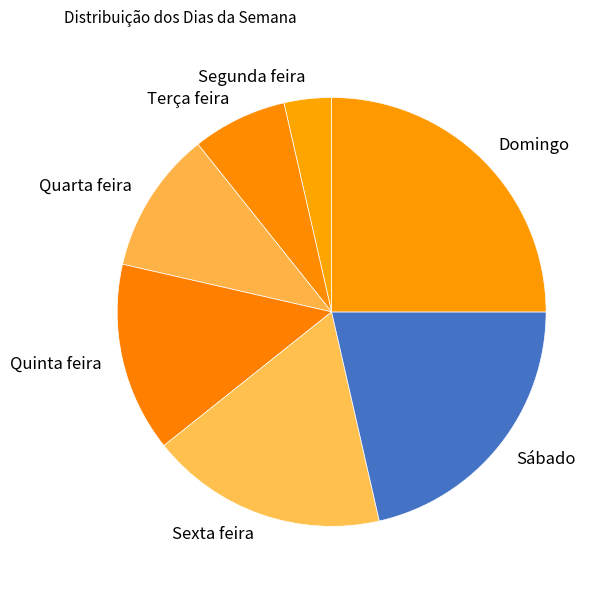

Count the number of slices in the pie.

7